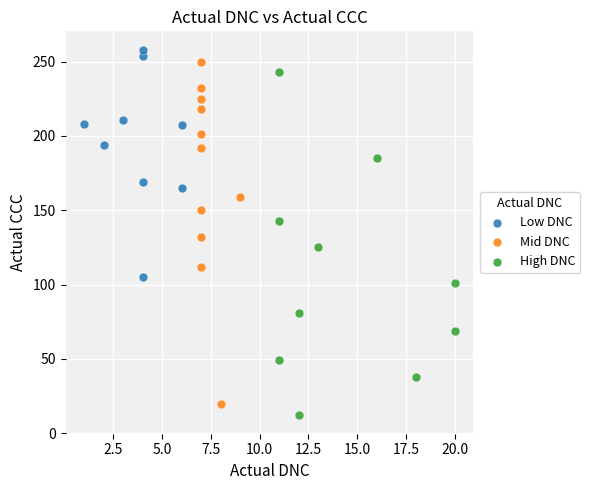

What are all the series names shown in the legend?

Low DNC, Mid DNC, High DNC